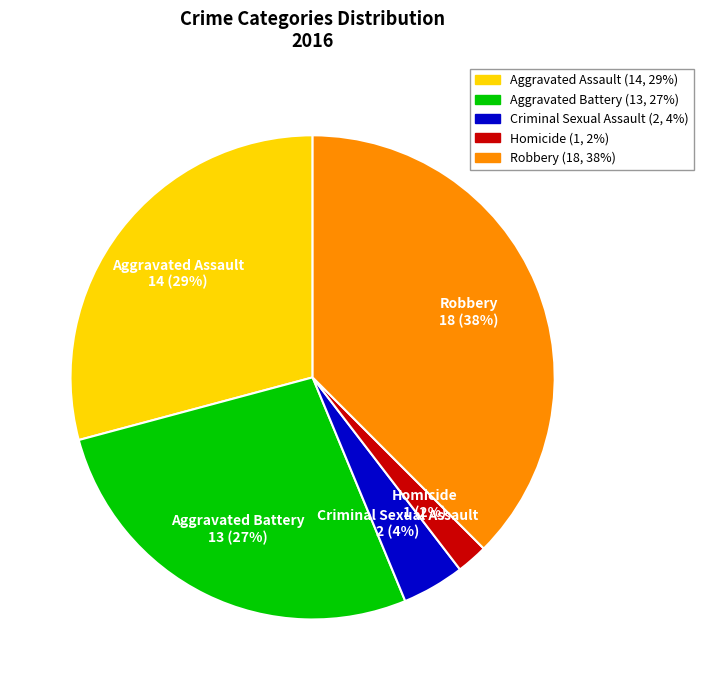

Rank the categories by value from lowest to highest.

Homicide, Criminal Sexual Assault, Aggravated Battery, Aggravated Assault, Robbery